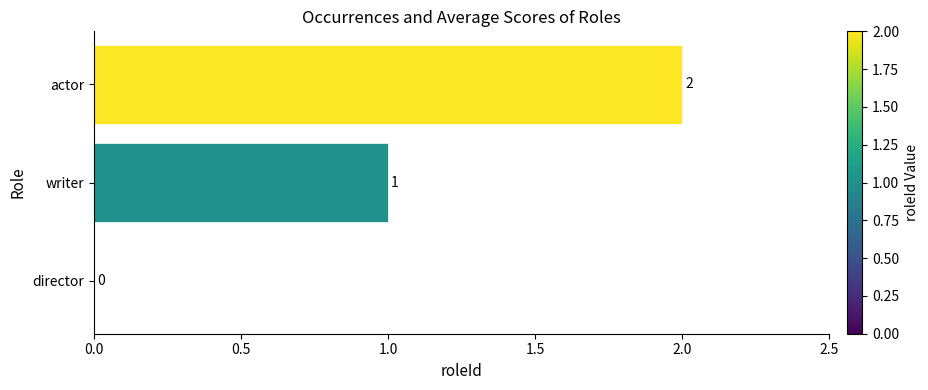

What is the sum of the values at writer and actor?

3